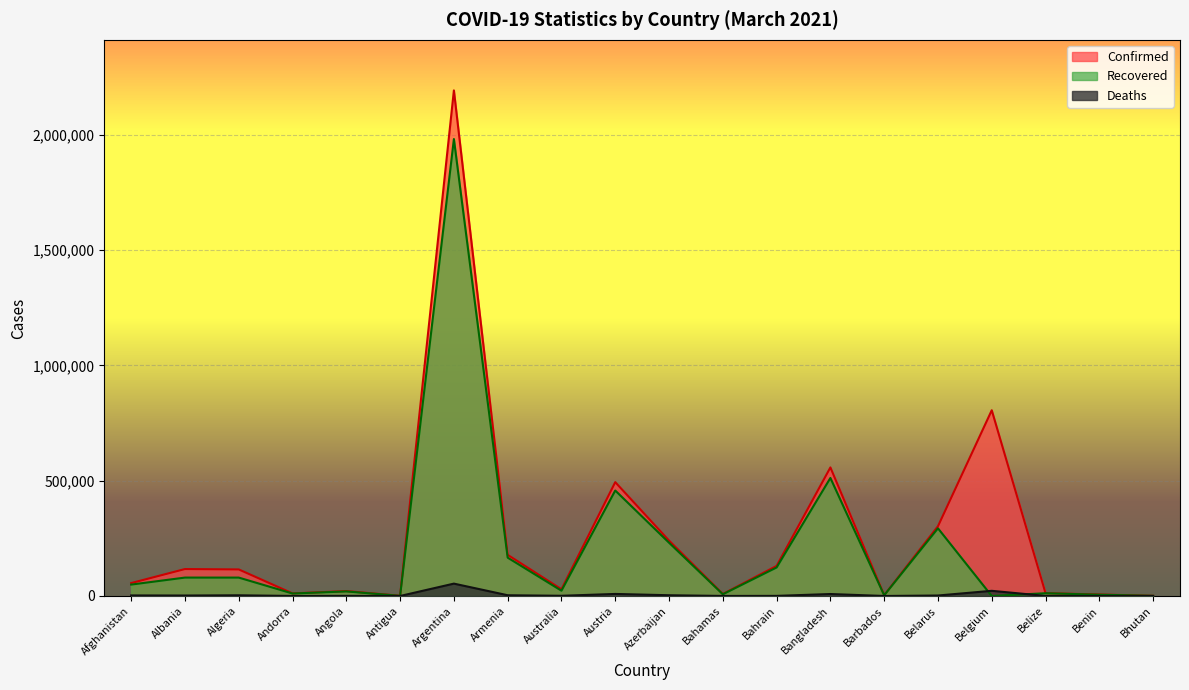

The value of Deaths at Belize is 201. True or false?

False